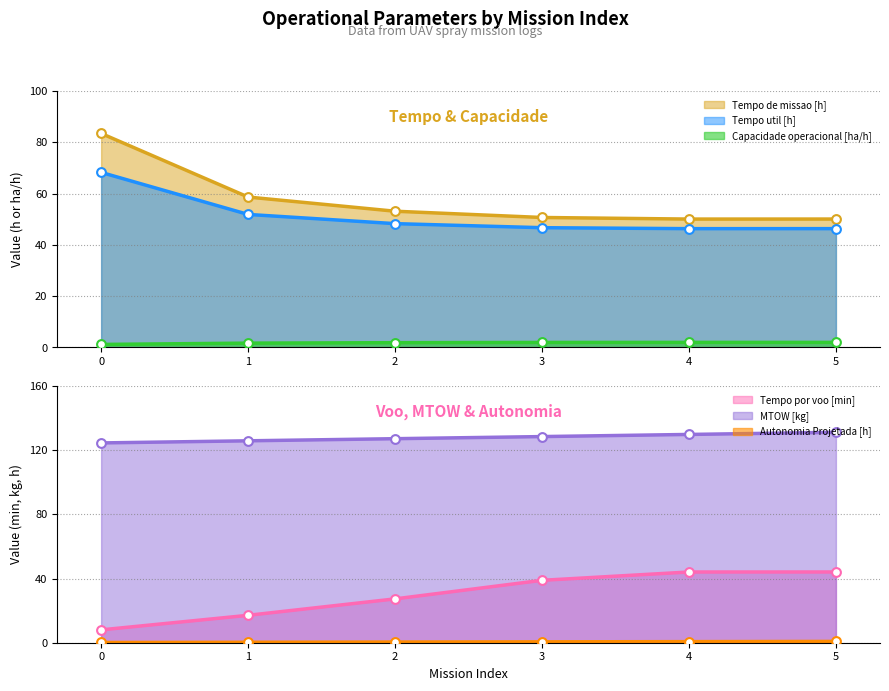

What is the total value across all series at 3?

267.4